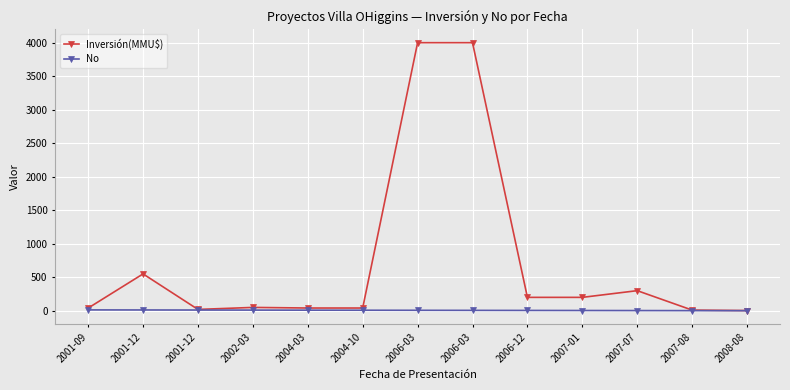

Reading left to right, transcribe all the data shown in this chart.

Inversión(MMU$): 2001-09=40.0	2001-12=550.0	2001-12=20.0	2002-03=50.0	2004-03=41.0	2004-10=41.0	2006-03=4000.0	2006-03=4000.0	2006-12=200.0	2007-01=200.0	2007-07=300.0	2007-08=10.0	2008-08=3.2
No: 2001-09=13.0	2001-12=12.0	2001-12=11.0	2002-03=10.0	2004-03=9.0	2004-10=8.0	2006-03=7.0	2006-03=6.0	2006-12=5.0	2007-01=4.0	2007-07=3.0	2007-08=2.0	2008-08=1.0